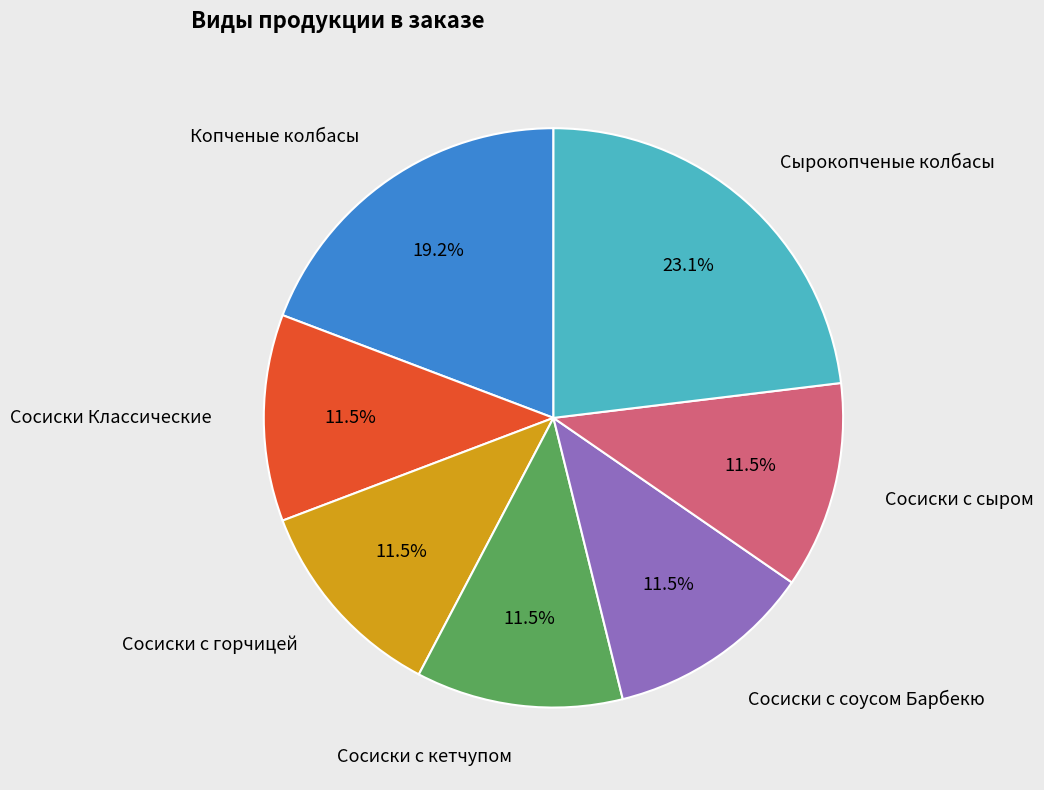

Does any single category account for the majority?

No